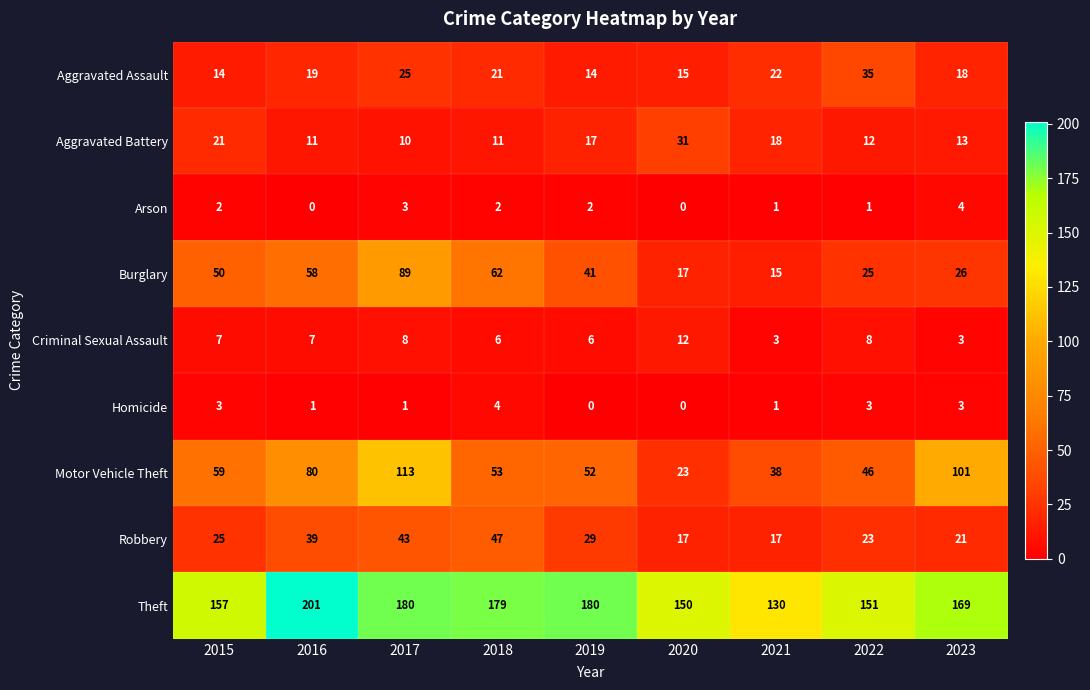

Which series has the largest range (max minus min)?

Motor Vehicle Theft